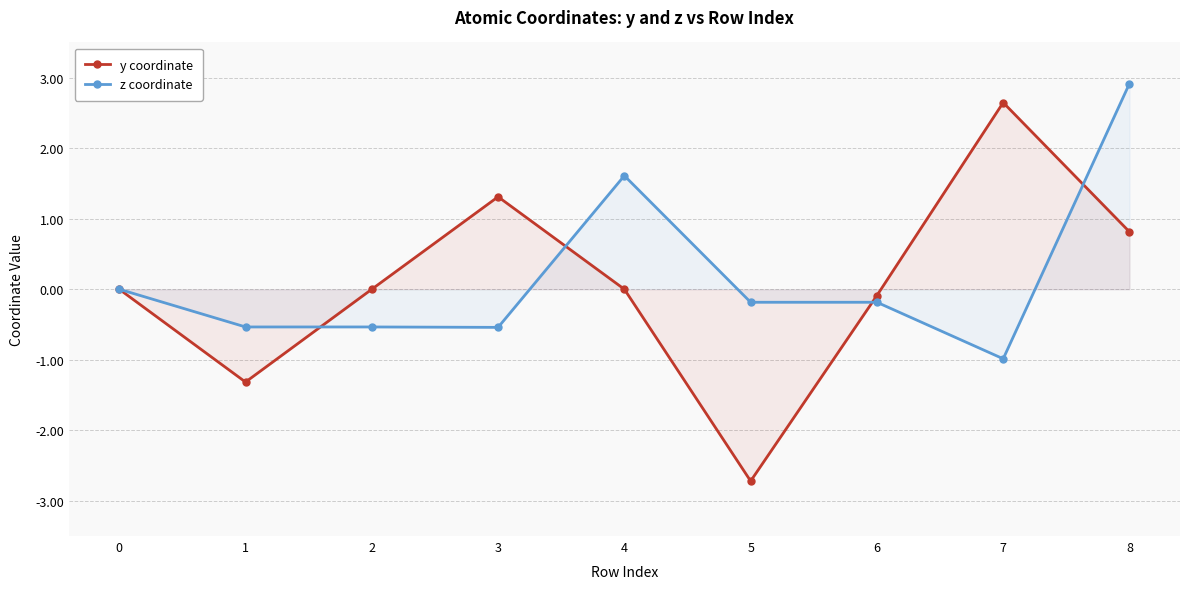

List the series in order of their overall mean, highest first.

z coordinate, y coordinate